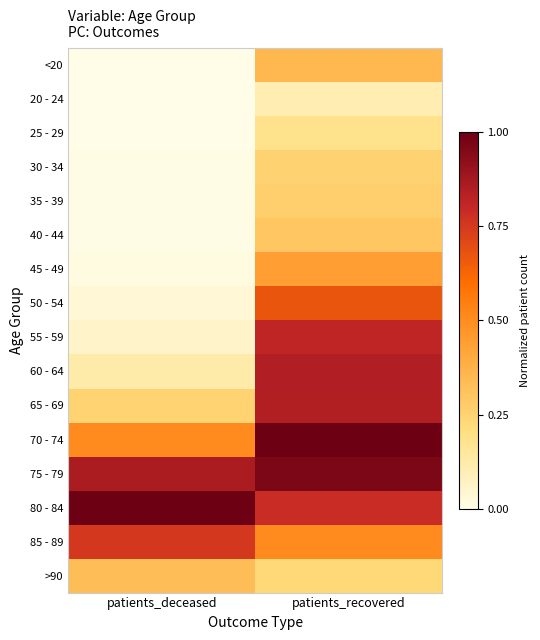

What is the difference between the highest and lowest values at patients_deceased?

1.0